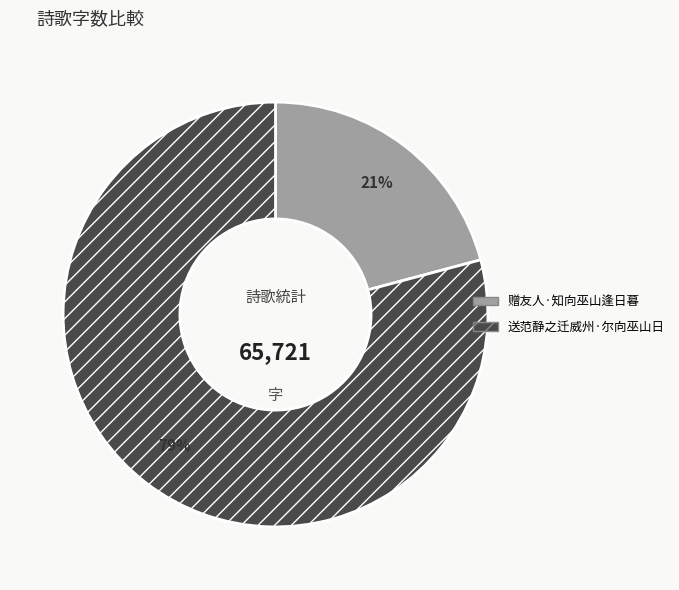

What is the ratio of the value at 送范静之迁威州·尔向巫山日 to the value at 赠友人·知向巫山逢日暮?

3.8